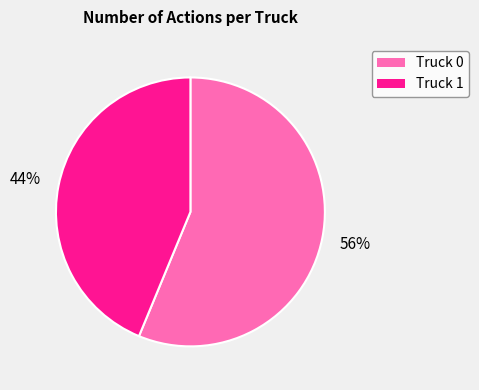

Count the number of slices in the pie.

2